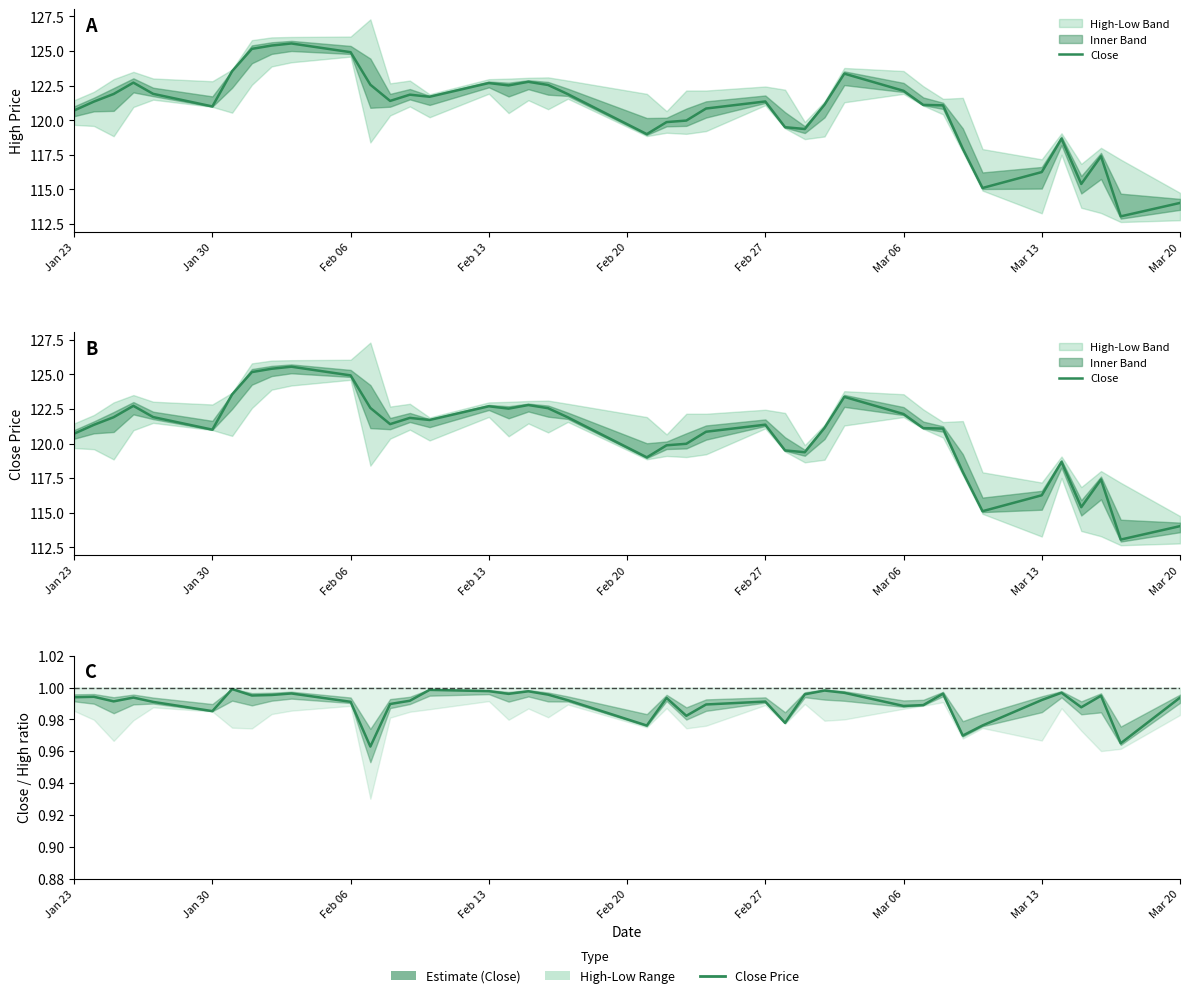

The value of Close/High at 19 is 0.2. True or false?

False